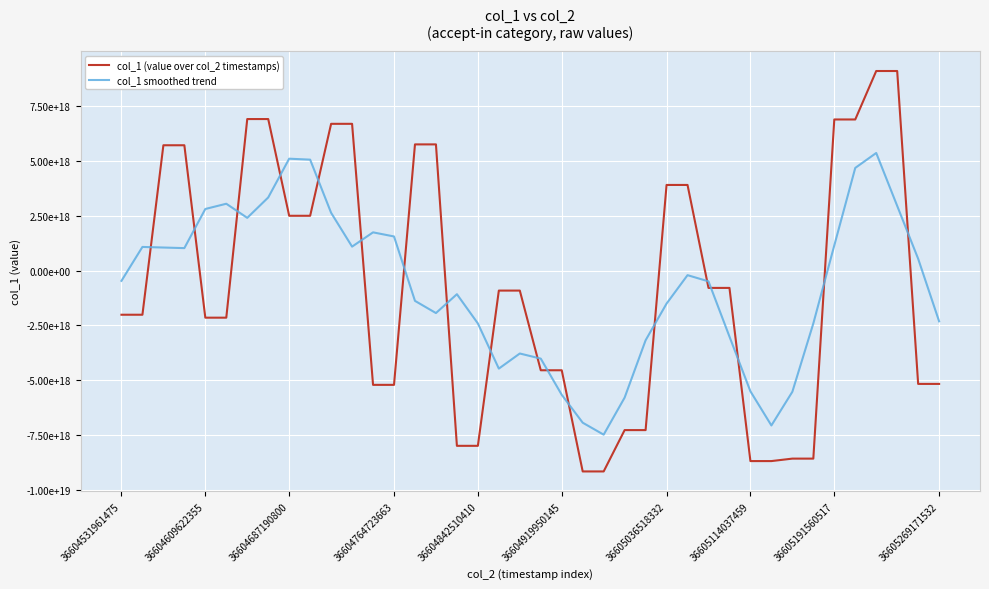

How many times do col_1 (value over col_2 timestamps) and col_1 smoothed trend cross each other?

18